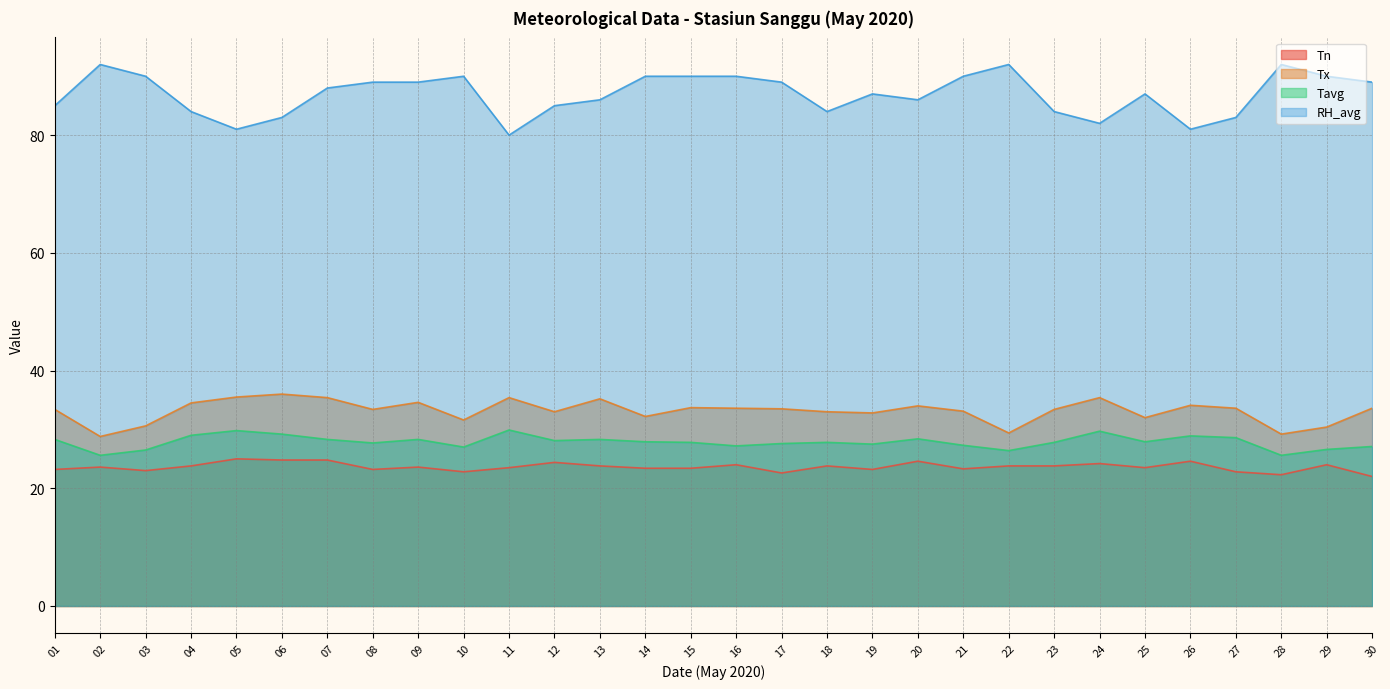

Is it true that Tx equals 54.8 at 07?

False